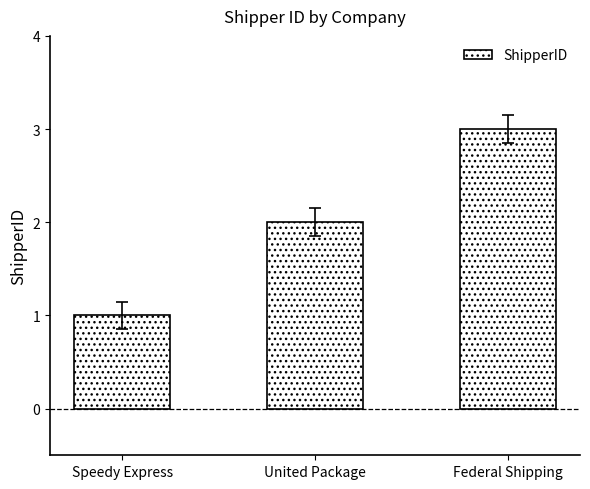

What is the ratio of the value at United Package to the value at Federal Shipping?

0.7